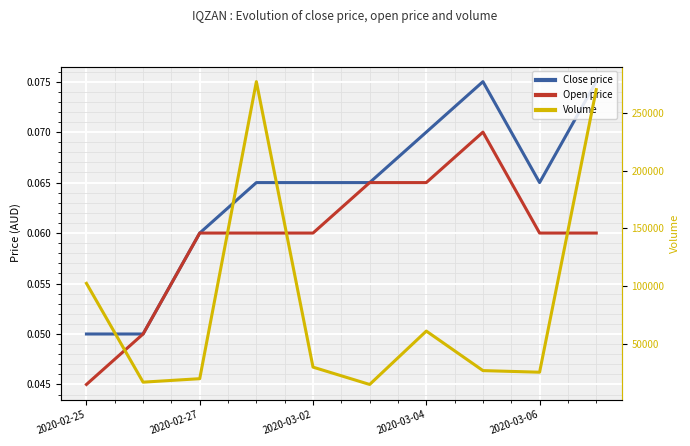

In Close price, how many points are higher than both neighbors (excluding endpoints)?

1